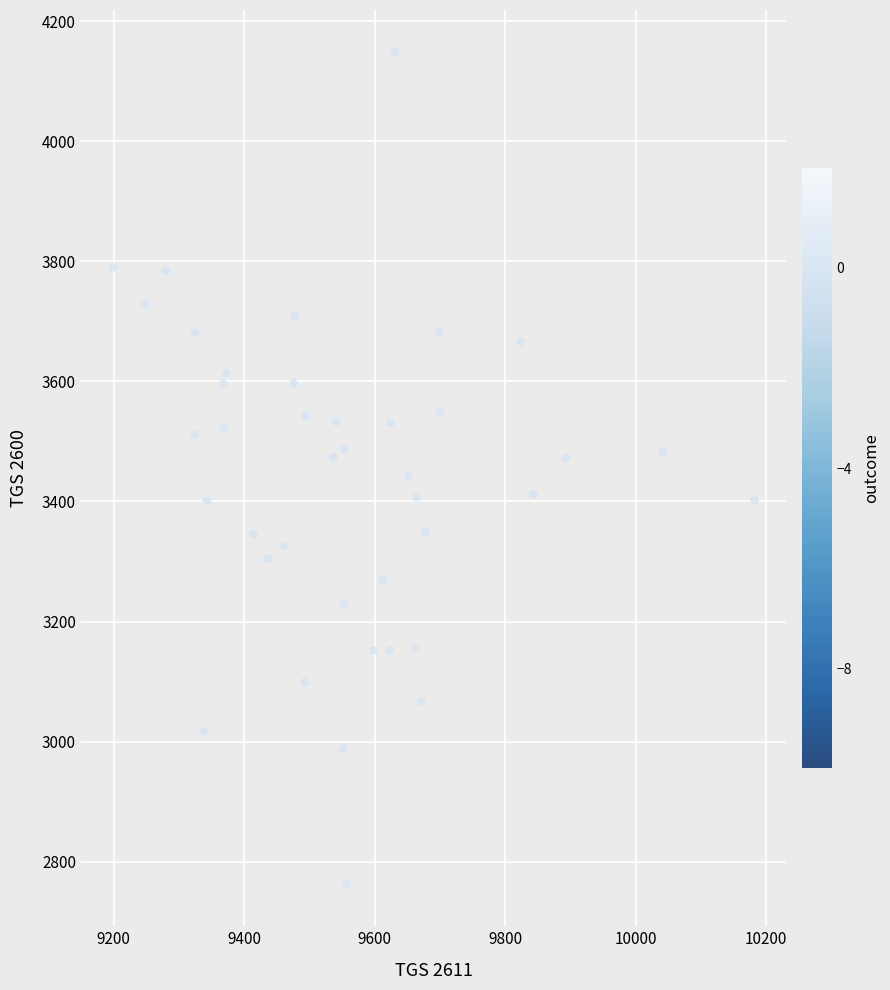

What is the range of X values (max minus min)?

983